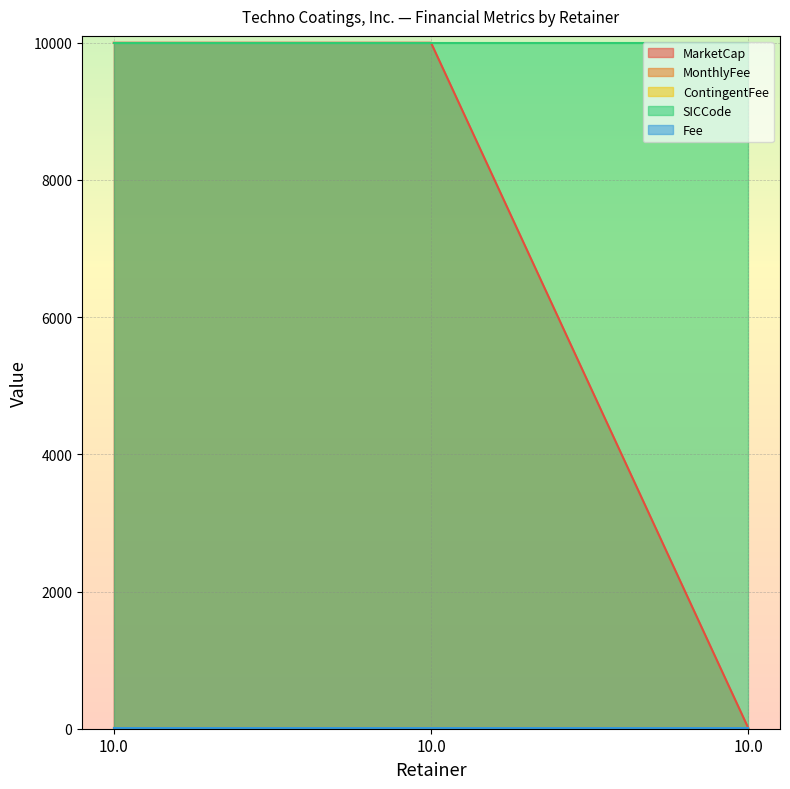

Which label corresponds to the largest value in the chart?

10.0